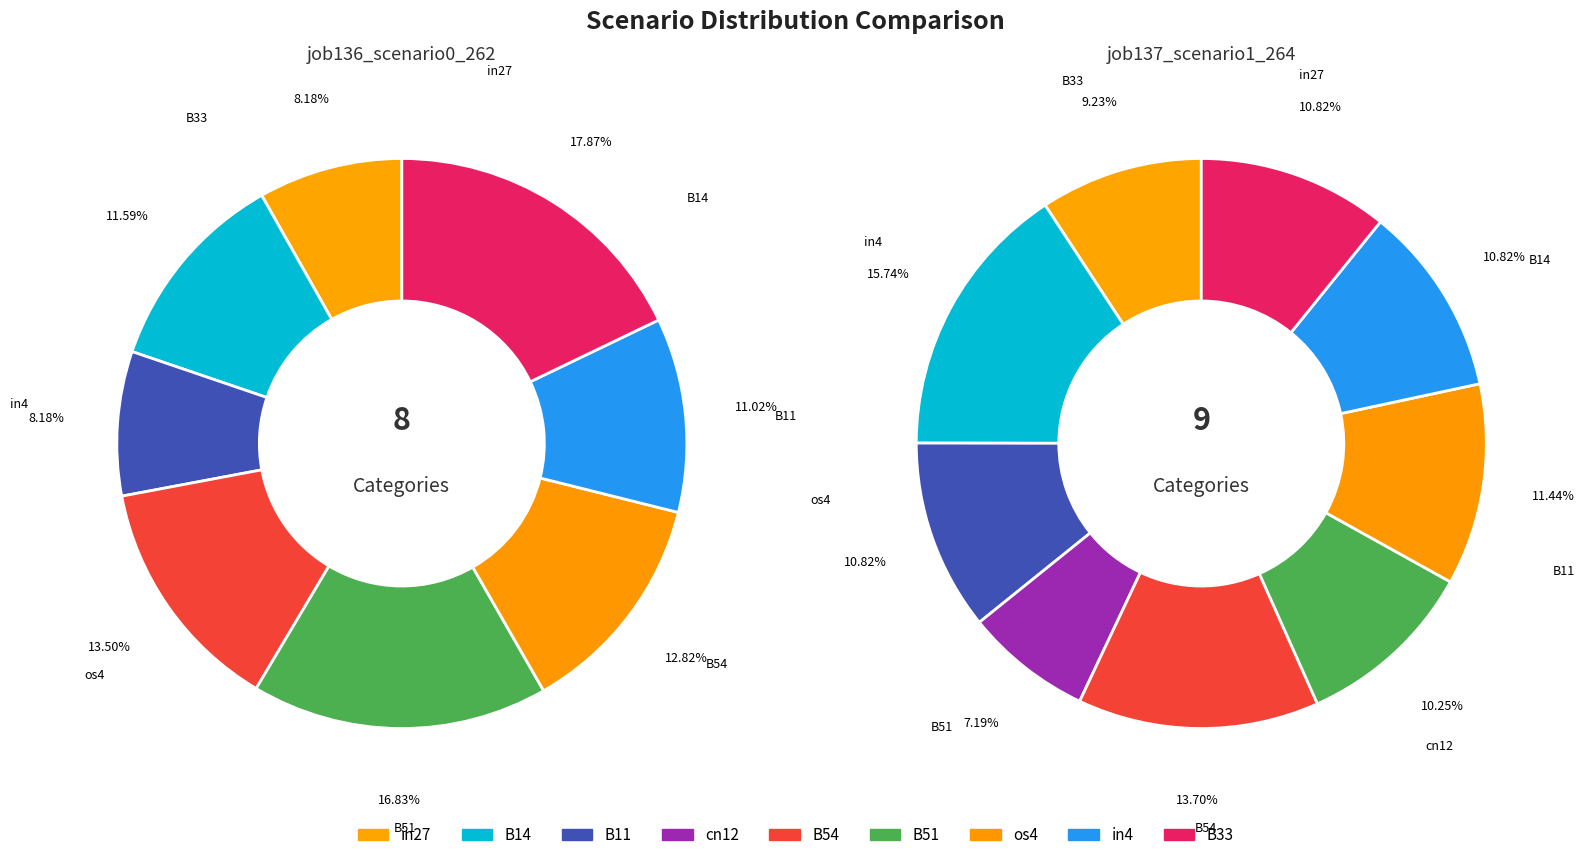

Is B11 the majority of the pie?

No